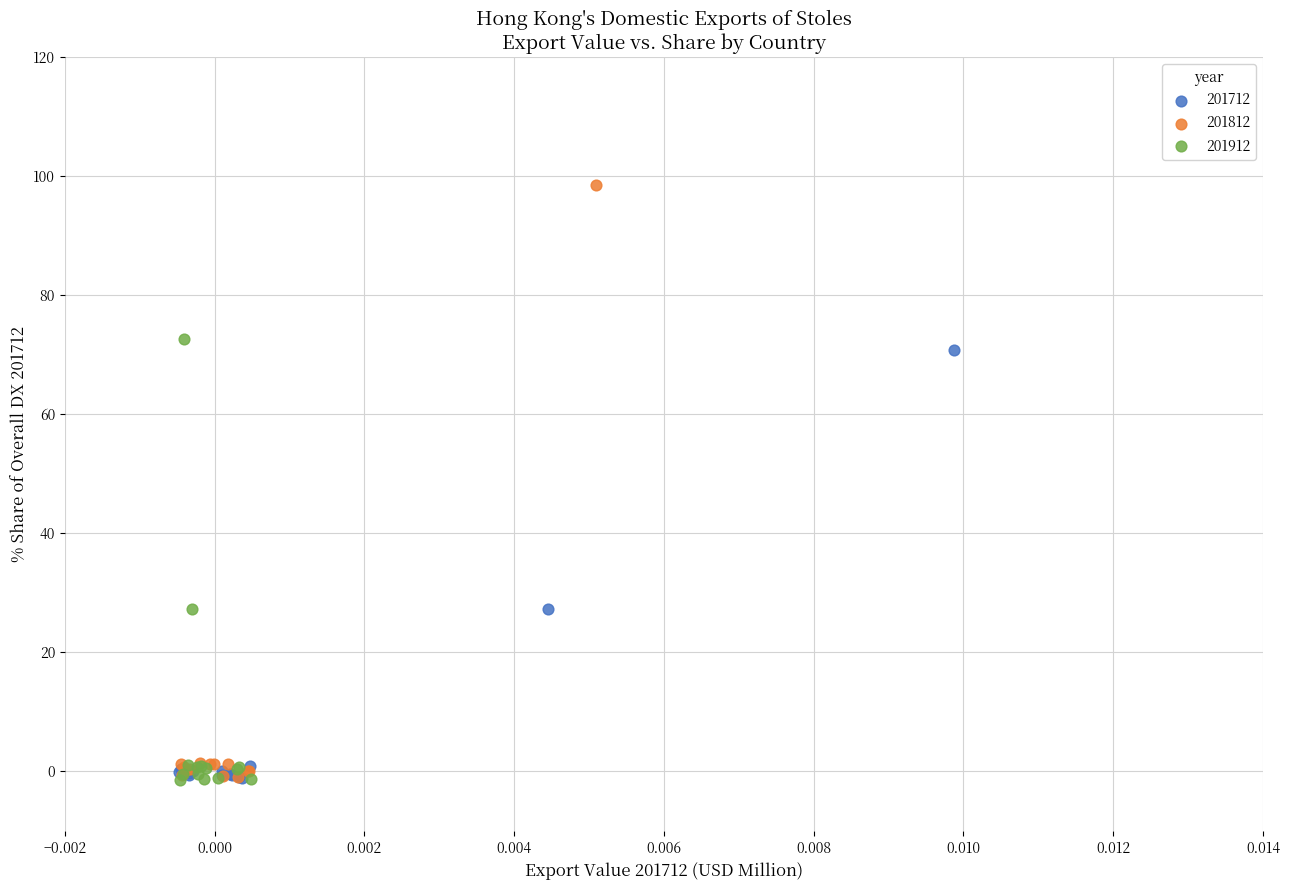

Which series contains the highest Y value?

201812